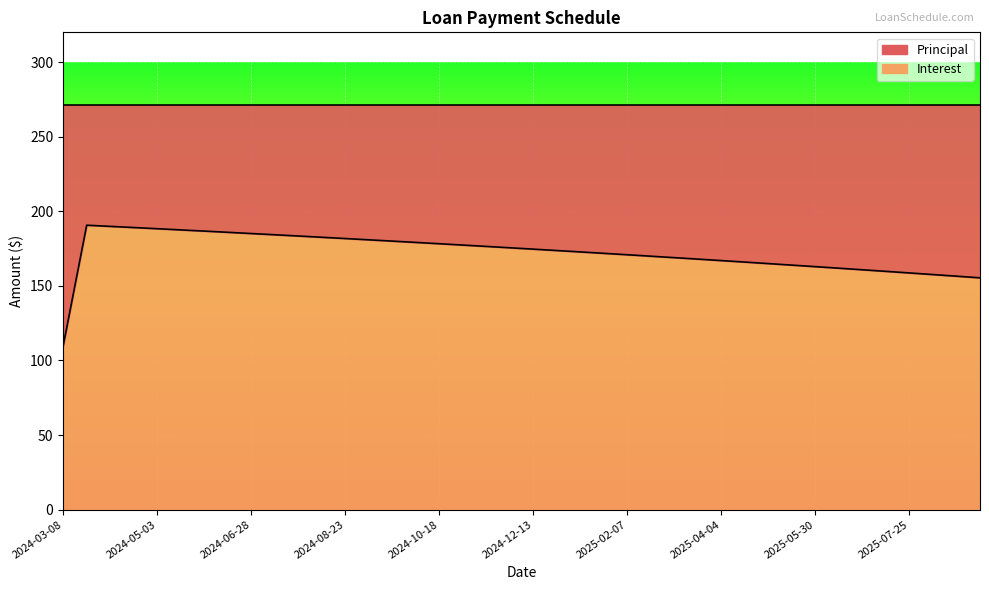

At which label is the value closest to 150?

2025-09-05